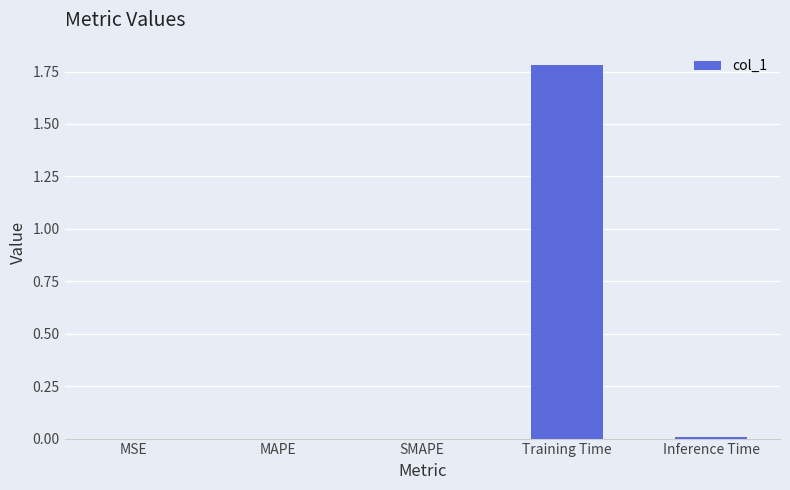

True or false: the data shows 0.0 at MSE.

True